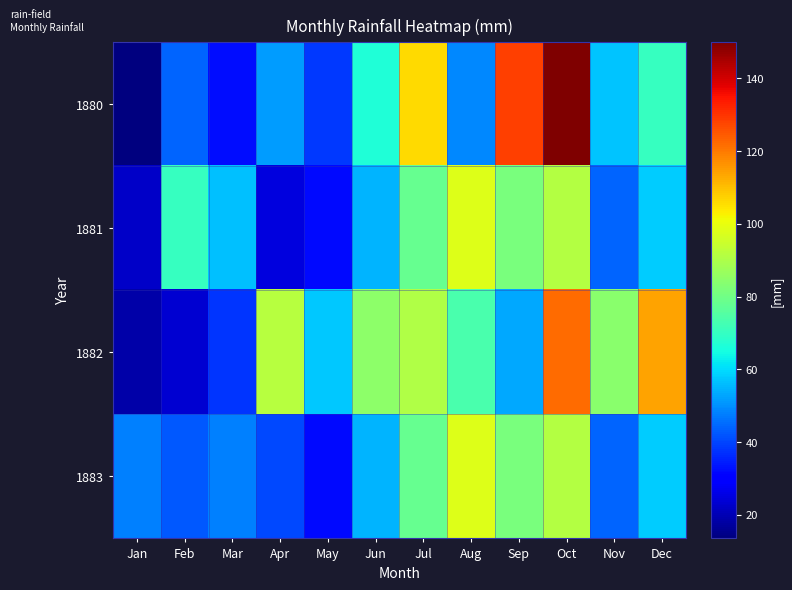

Reading left to right, list all the values displayed in this chart.

1880: Jan=13.5	Feb=44.3	Mar=32.5	Apr=51.5	May=38.1	Jun=66.5	Jul=106.0	Aug=49.1	Sep=128.6	Oct=150.0	Nov=56.7	Dec=70.2
1881: Jan=22.3	Feb=70.4	Mar=56.2	Apr=24.9	May=31.7	Jun=54.8	Jul=78.5	Aug=97.9	Sep=81.5	Oct=90.9	Nov=44.4	Dec=57.9
1882: Jan=18.4	Feb=23.3	Mar=37.6	Apr=91.4	May=57.7	Jun=84.5	Jul=90.6	Aug=73.3	Sep=53.4	Oct=121.8	Nov=84.0	Dec=114.2
1883: Jan=47.9	Feb=42.4	Mar=47.7	Apr=40.5	May=31.7	Jun=54.8	Jul=78.5	Aug=97.9	Sep=81.5	Oct=90.9	Nov=44.4	Dec=57.9